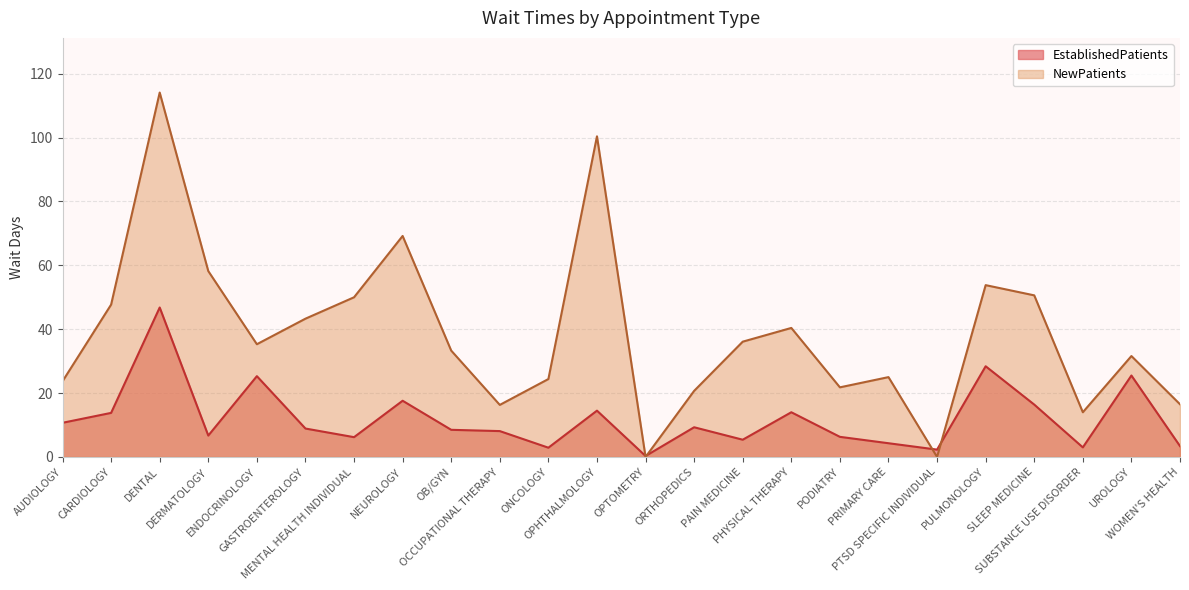

At how many categories does at least one series exceed 81?

2